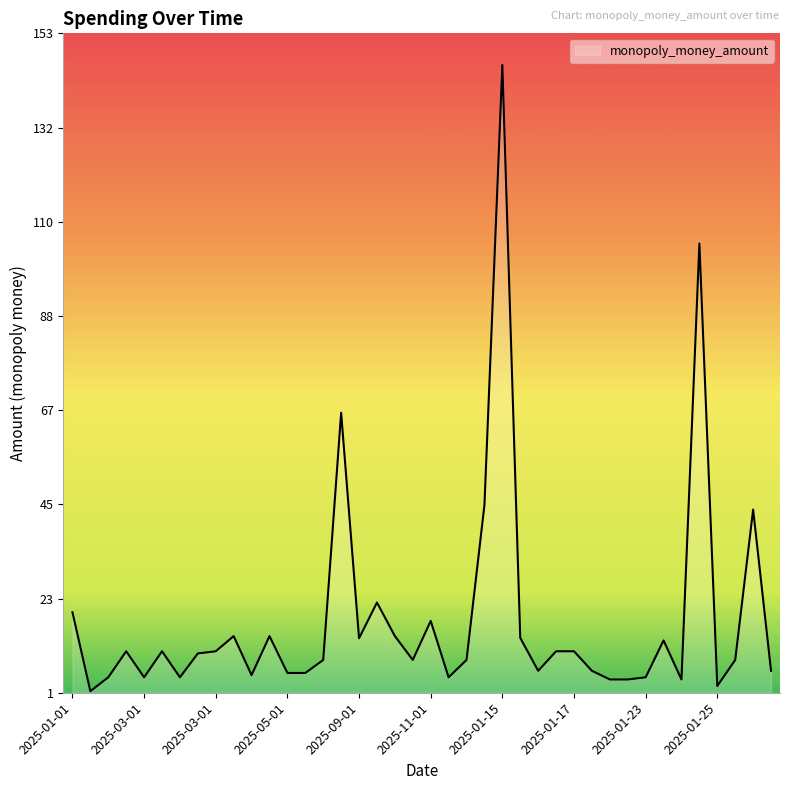

What is the greatest value displayed?

146.2